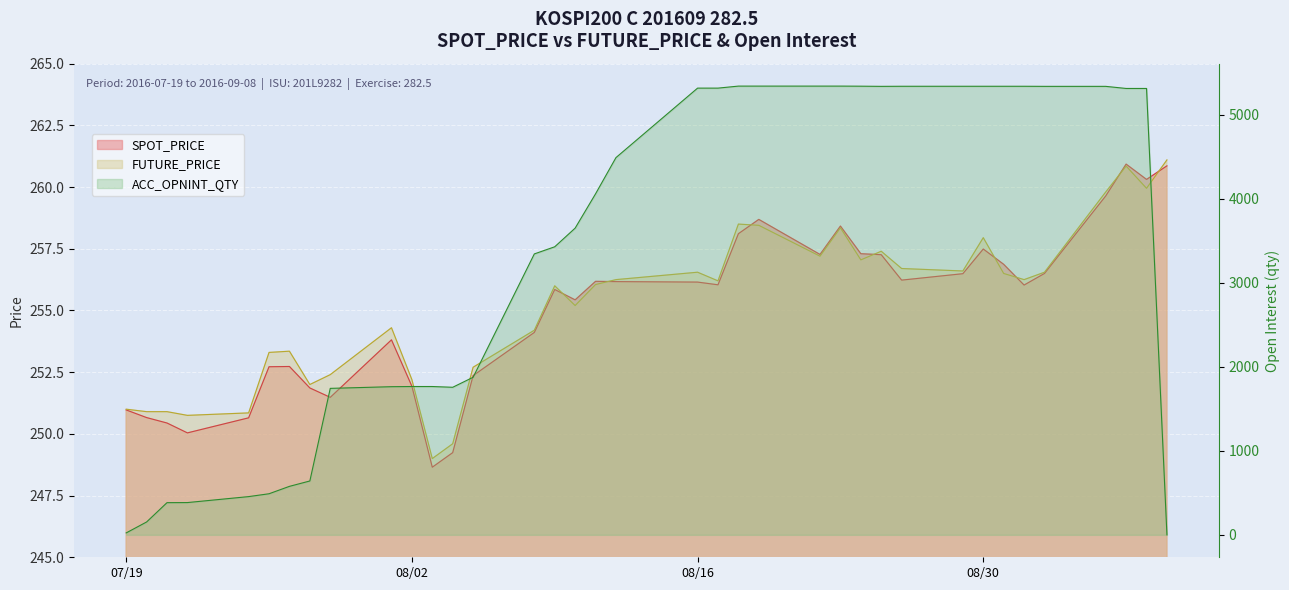

How many interior local valleys does the FUTURE_PRICE series have?

10